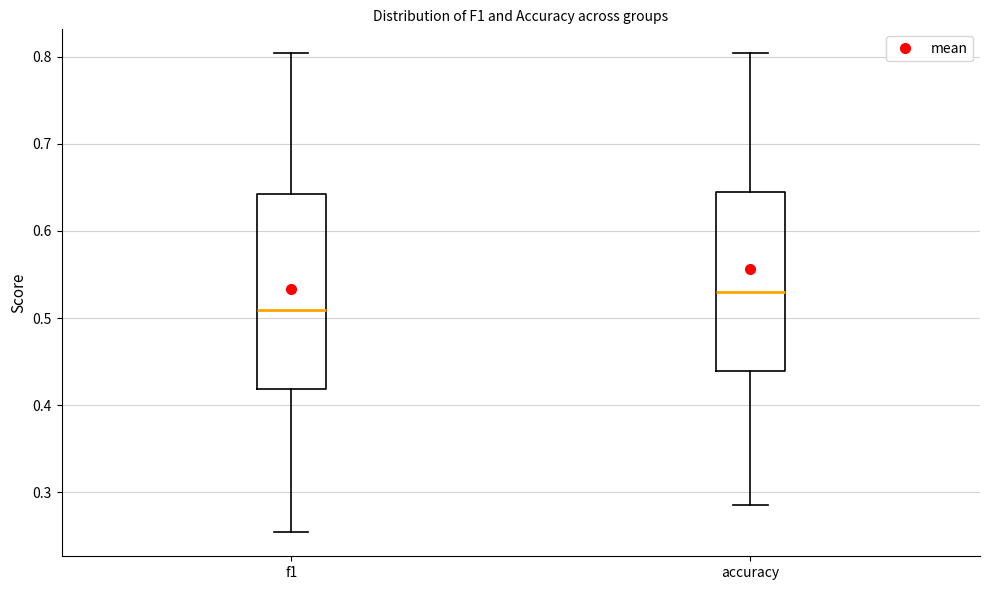

Reading left to right, read every box against the y-axis: the position of its median line, the range the box covers, and the ends of its whiskers. The values are not printed on the chart, so give them approximately, as read against the axis.

f1: median 0.51, box 0.42 to 0.64, whiskers 0.25 to 0.80
accuracy: median 0.53, box 0.44 to 0.64, whiskers 0.29 to 0.80